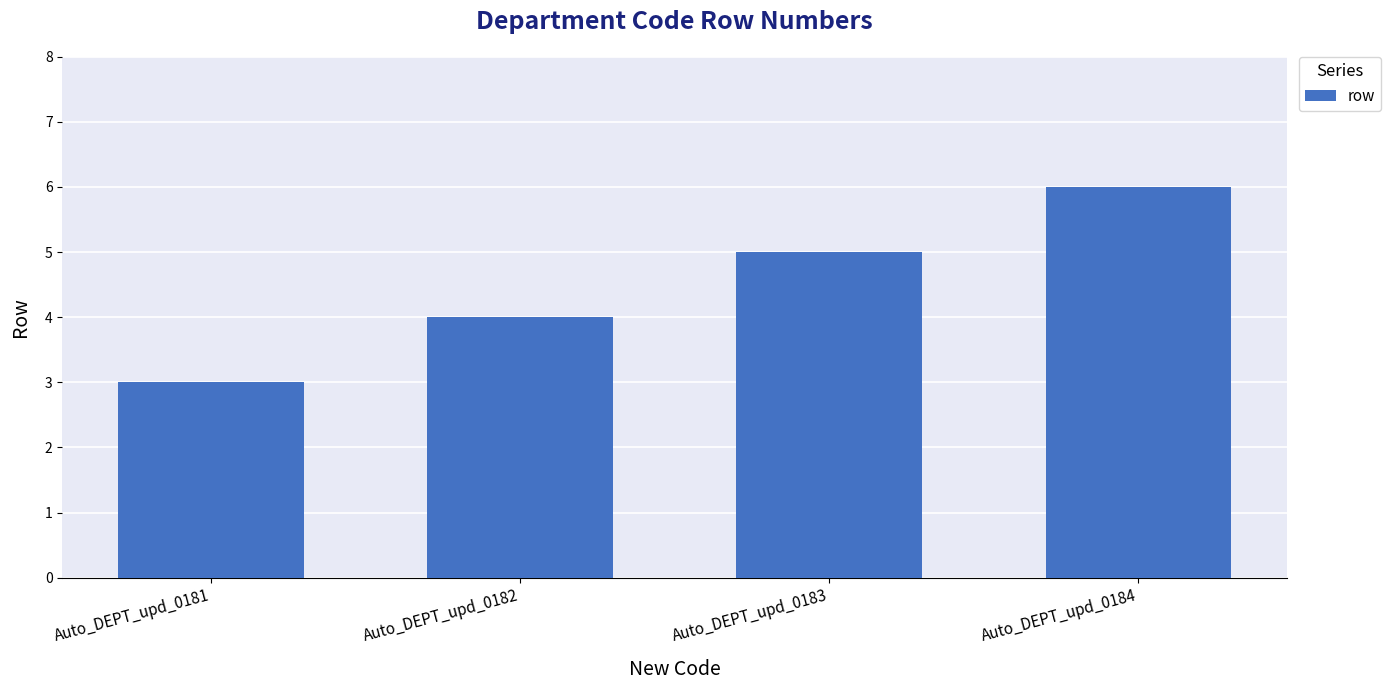

Which category has the highest value across all series?

Auto_DEPT_upd_0184